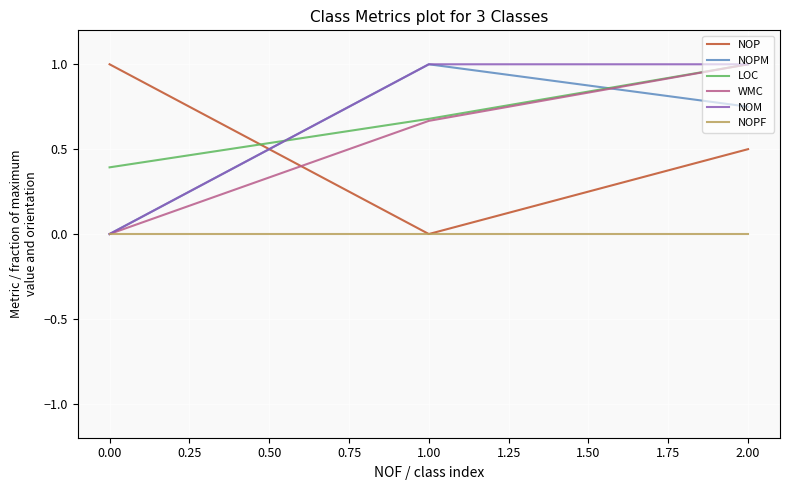

The WMC series shows 1.4 at 2.00. True or false?

False